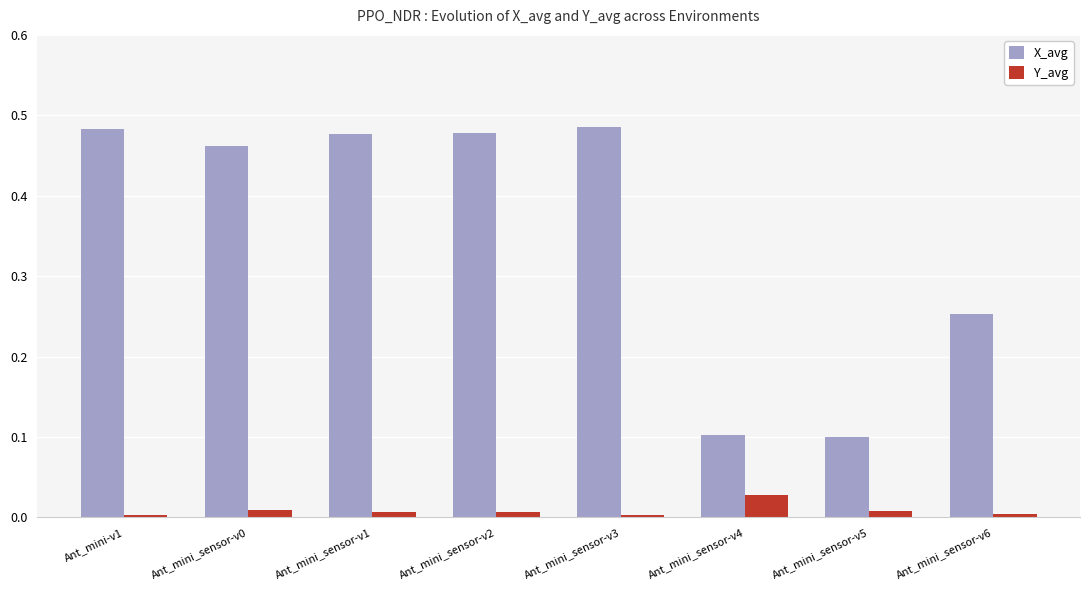

How many groups of bars are there?

8